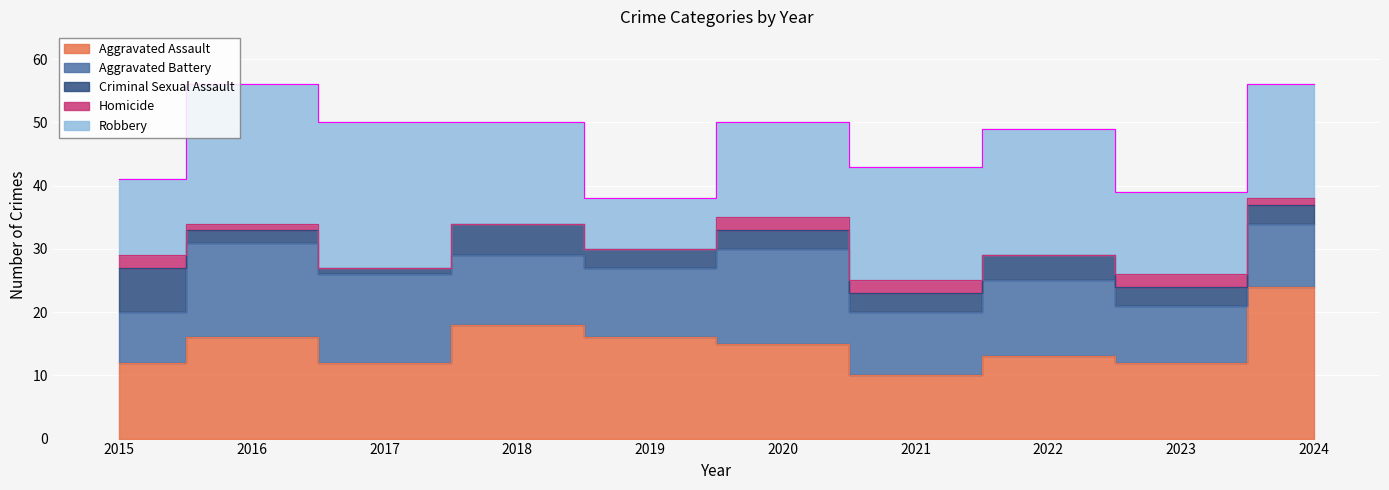

True or false: Aggravated Battery has a value of 8 at 2017.

False